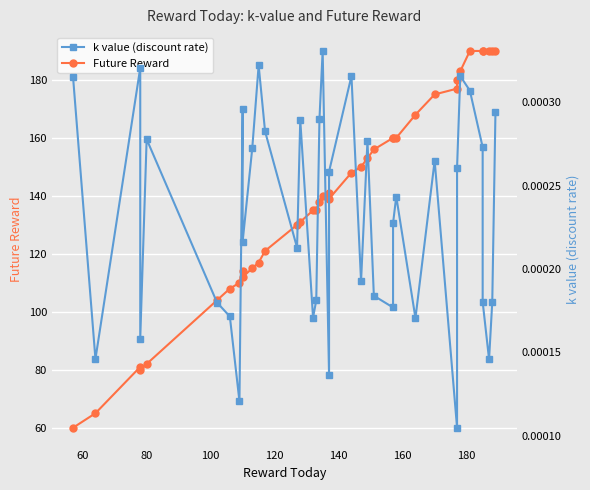

Is the value of Future Reward at 31 greater than the value of k value (discount rate) at 34?

Yes